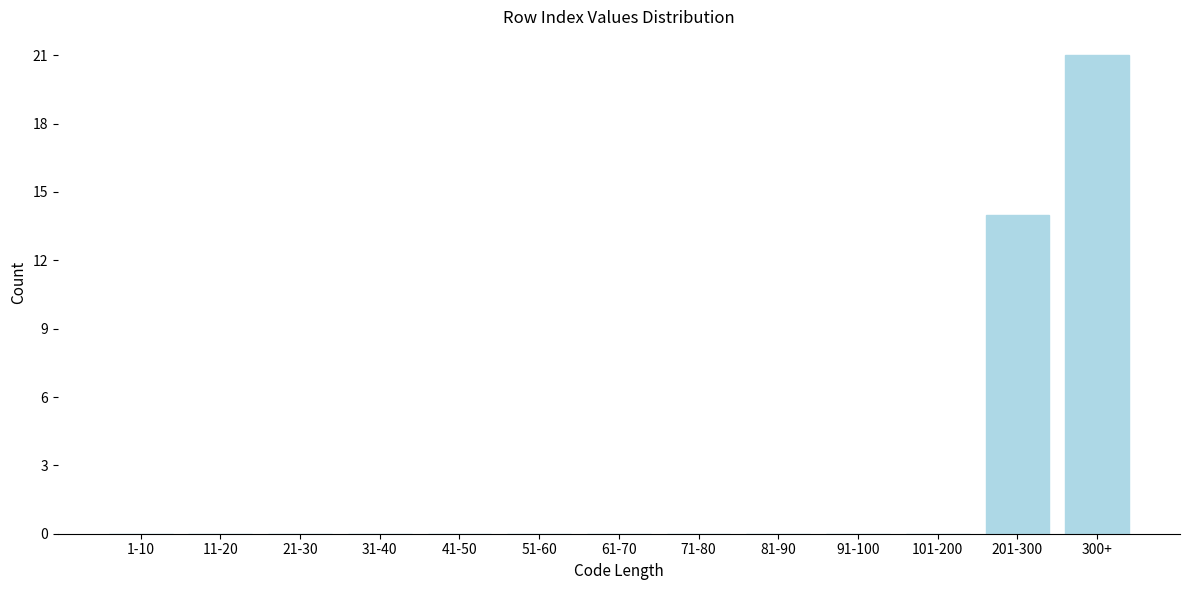

Reading left to right, transcribe all the data shown in this chart.

1-10=0	11-20=0	21-30=0	31-40=0	41-50=0	51-60=0	61-70=0	71-80=0	81-90=0	91-100=0	101-200=0	201-300=14	300+=21